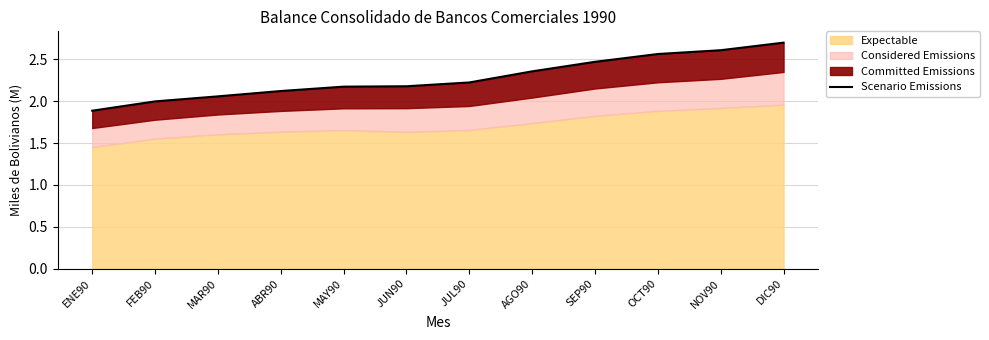

Reading right to left, transcribe all the data shown in this chart.

DIC90=2.7	NOV90=2.6	OCT90=2.6	SEP90=2.5	AGO90=2.4	JUL90=2.2	JUN90=2.2	MAY90=2.2	ABR90=2.1	MAR90=2.1	FEB90=2.0	ENE90=1.9